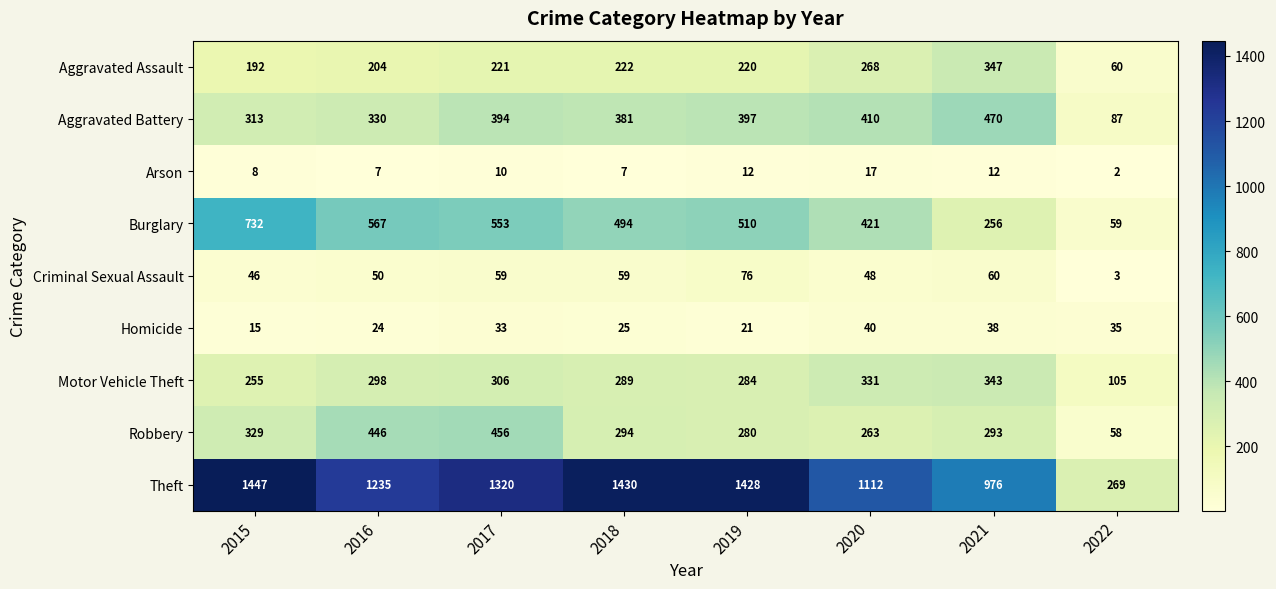

Which series has the largest total across all categories?

Theft